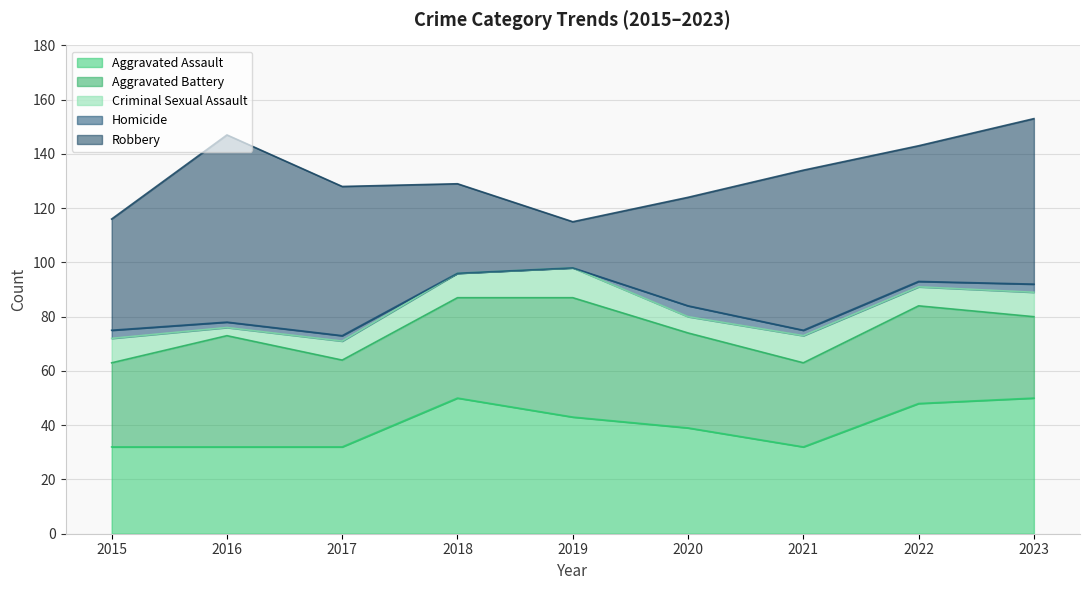

At 2020, list the series in order from largest to smallest.

Robbery, Aggravated Assault, Aggravated Battery, Criminal Sexual Assault, Homicide